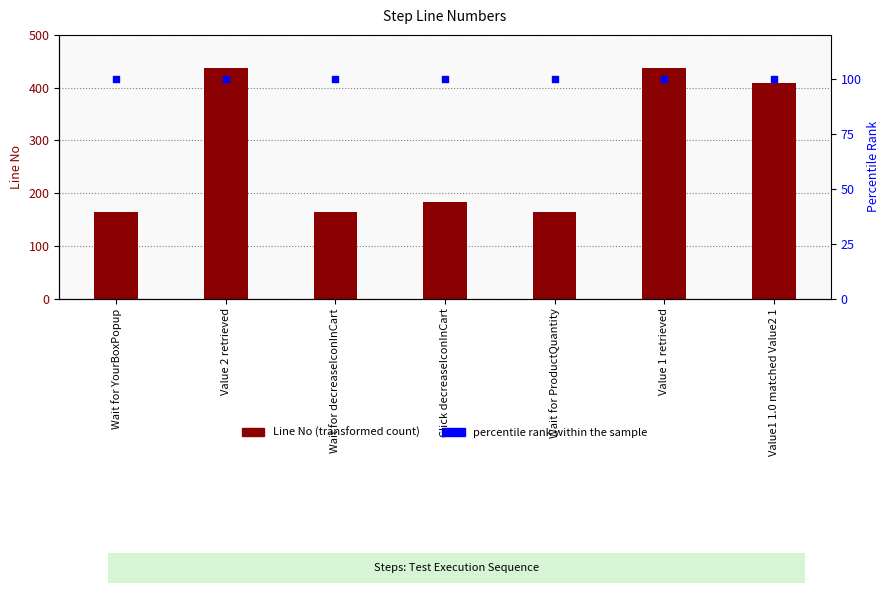

Which series reaches the minimum Y coordinate?

percentile rank within sample